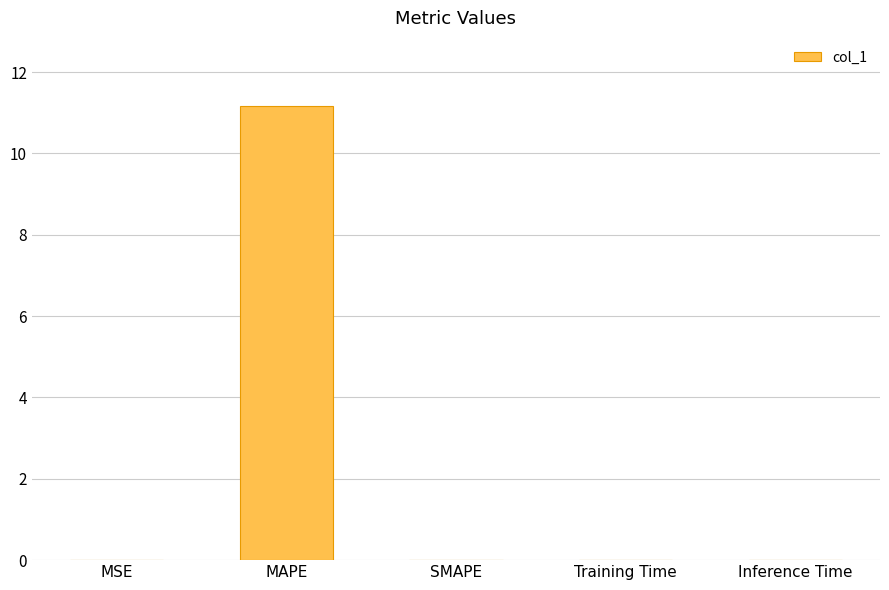

The value at MSE is 0.0. True or false?

True